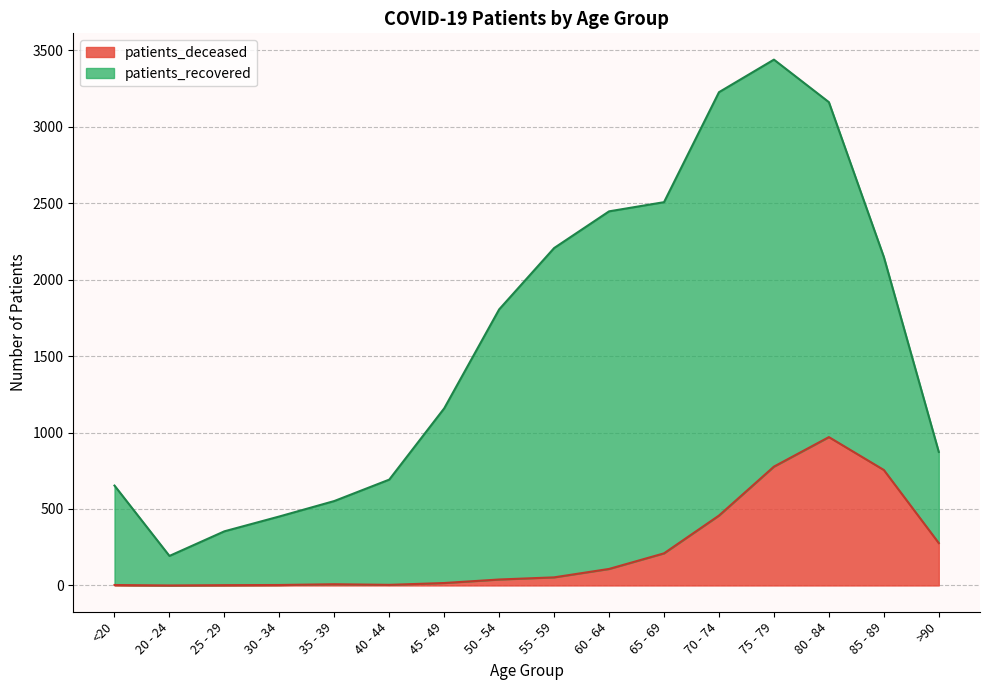

Which label corresponds to the smallest value in the chart?

20 - 24